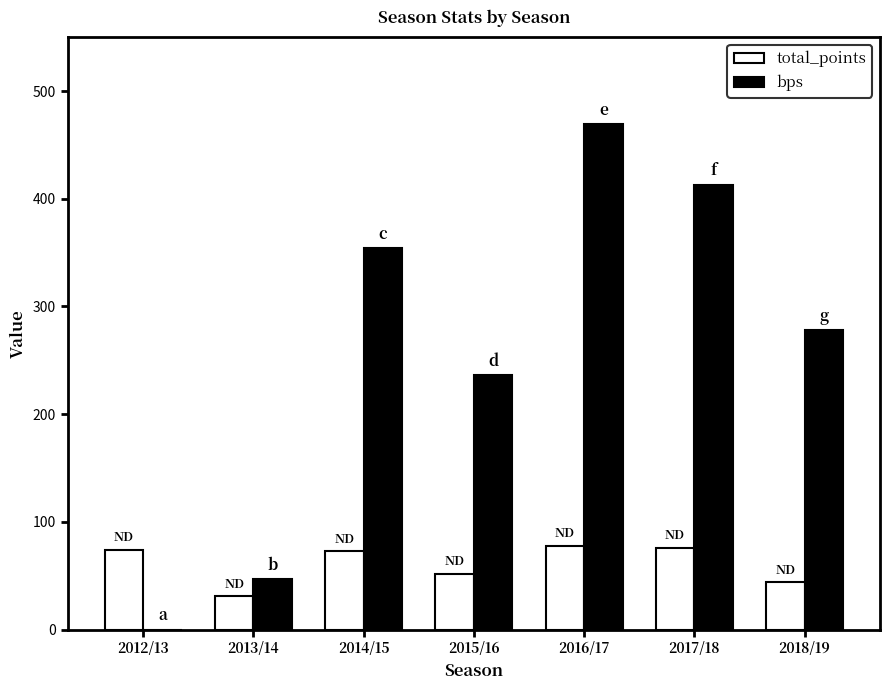

What is the maximum value shown in the chart?

469